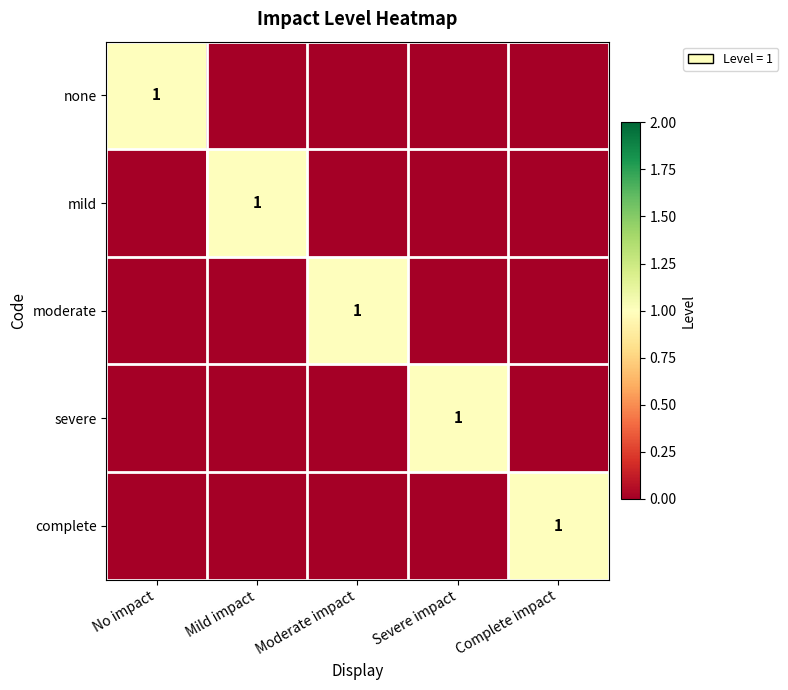

At which category is the sum across all series the highest?

No impact